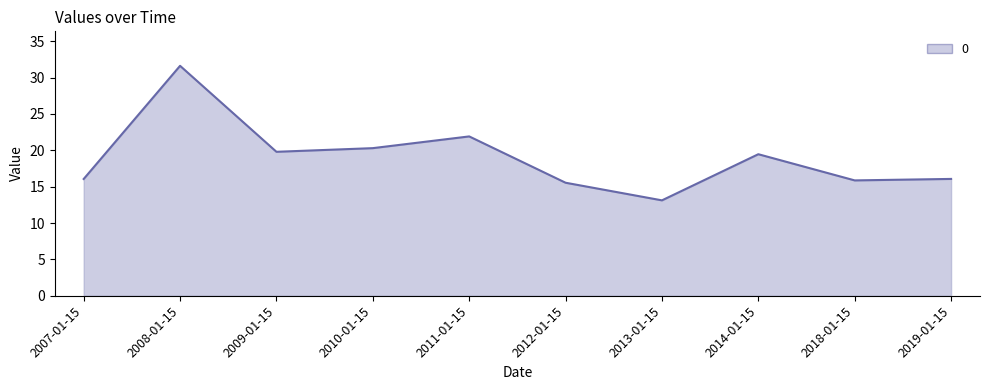

Does the chart have visible grid lines?

No